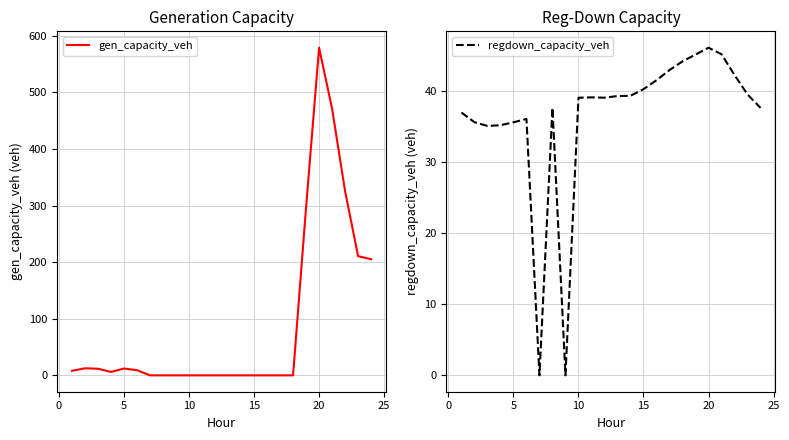

True or false: regdown_capacity_veh has a value of 39.0 at 10.

True